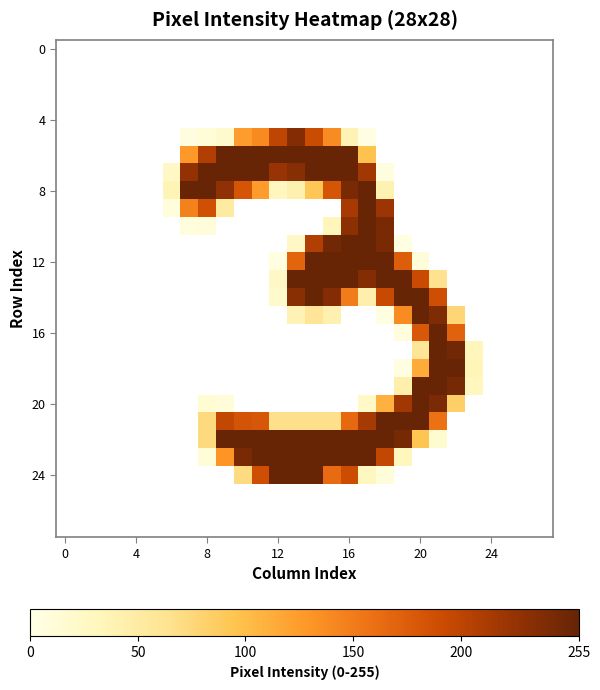

How many series are shown in this chart?

28